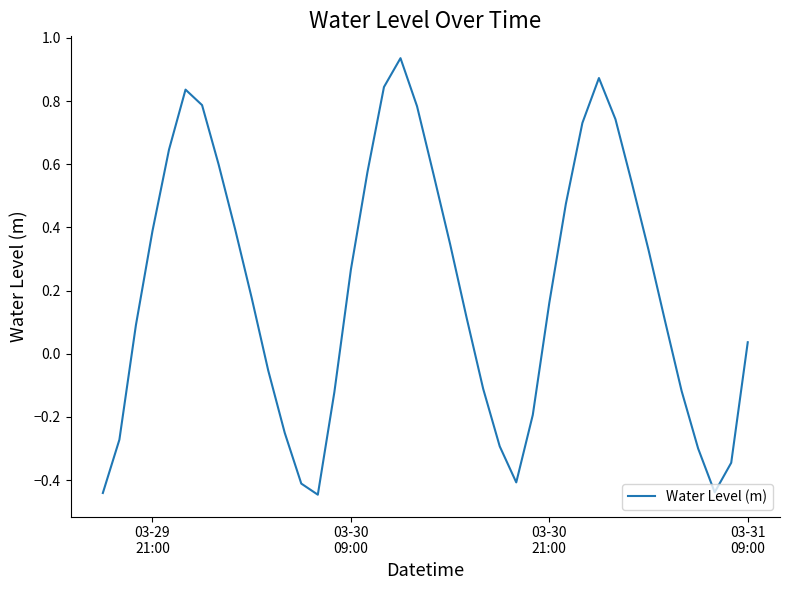

What is the difference between the maximum and minimum values?

1.4